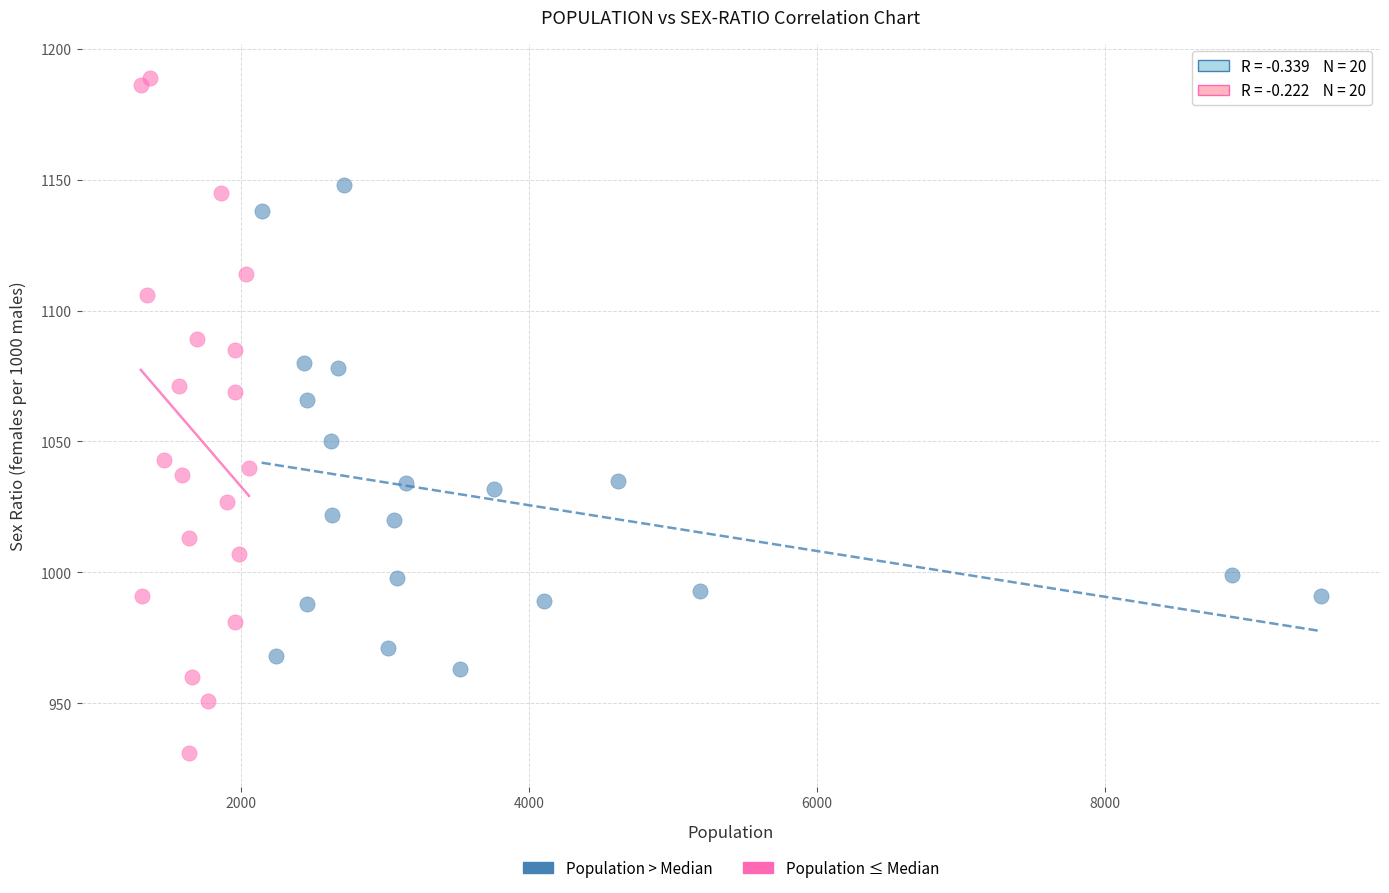

Which series reaches the minimum Y coordinate?

Population ≤ Median